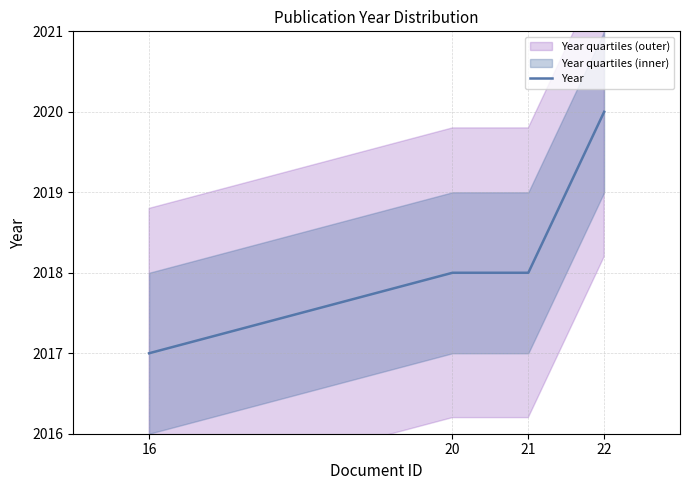

The chart shows a value of 2017 at 16. True or false?

True